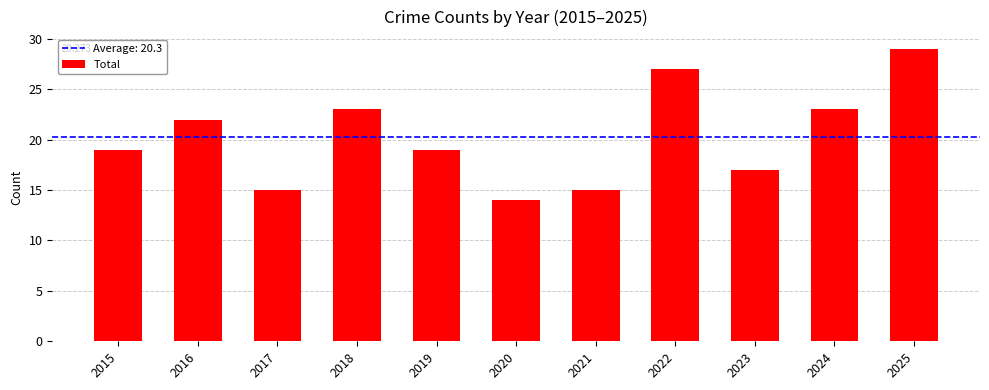

Read the value at 2022, to the nearest 5.

25